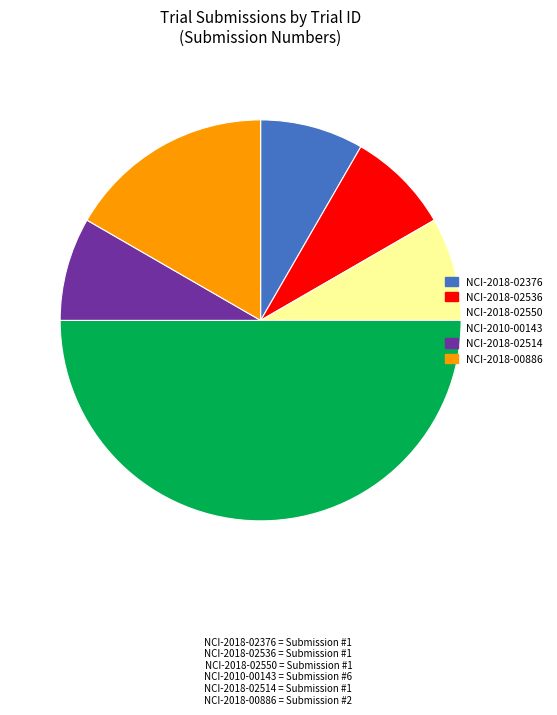

How many segments does this pie chart have?

6